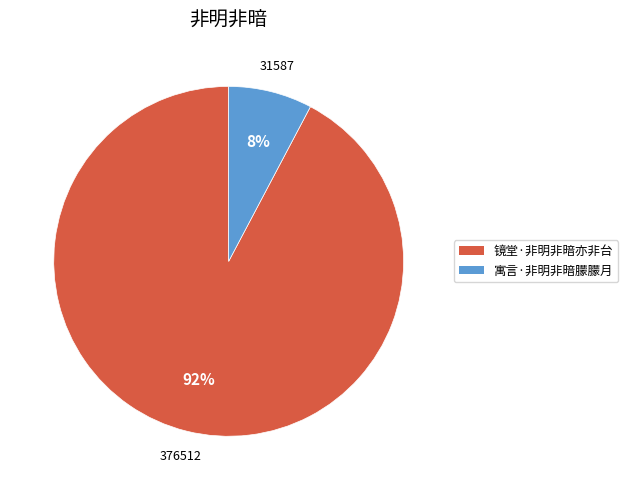

What percentage is the 寓言·非明非暗朦朦月 slice, to the nearest percent?

8%